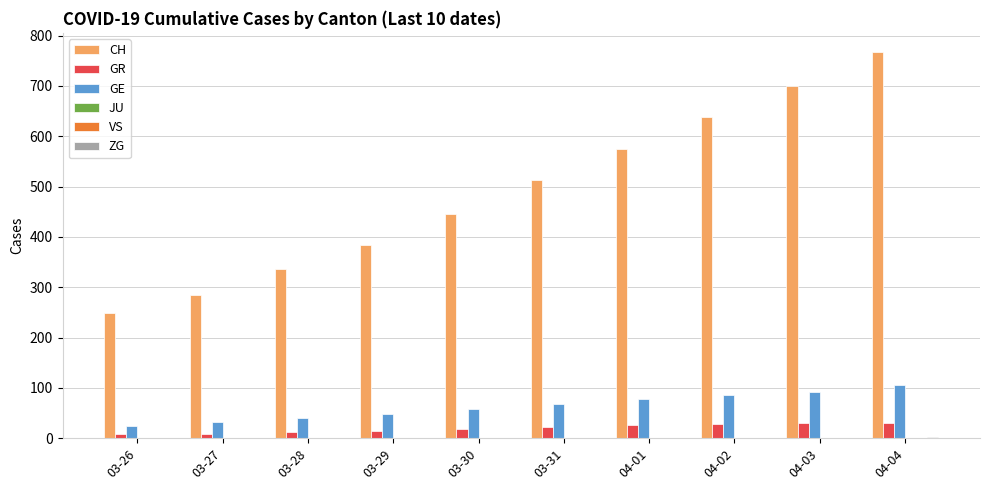

At 03-27, list the series in order from largest to smallest.

CH, GE, GR, JU, VS, ZG